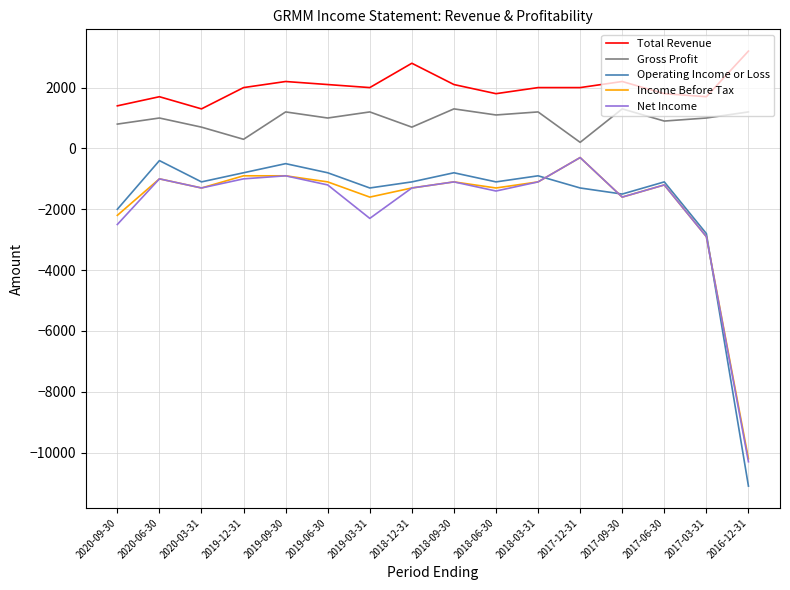

True or false: Total Revenue and Operating Income or Loss cross at least once.

False